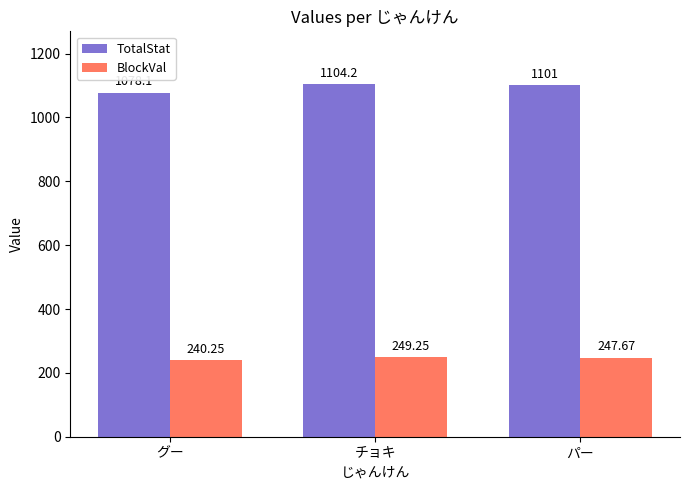

Rank the series by their average value, from highest to lowest.

TotalStat, BlockVal